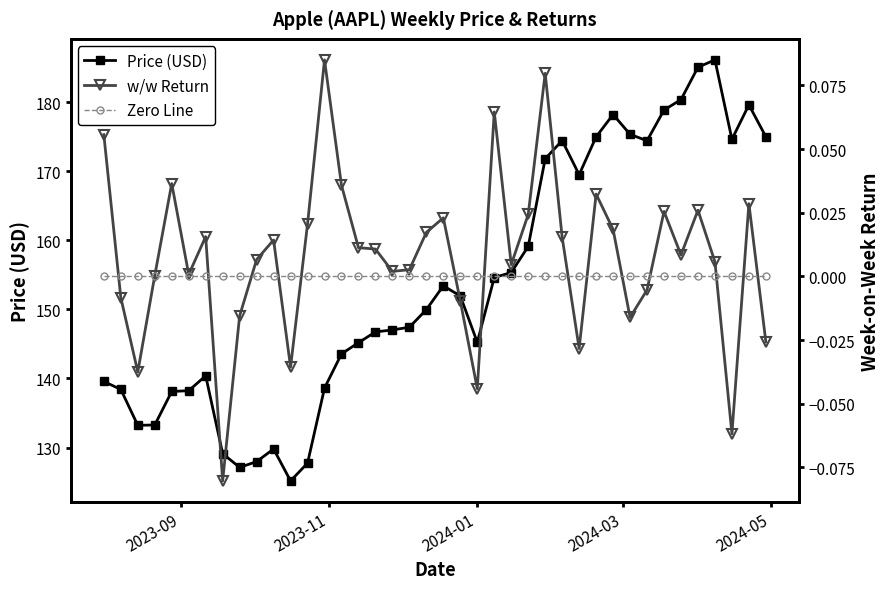

Reading left to right, list all the values displayed in this chart.

Price (USD): 139.6	138.4	133.2	133.3	138.1	138.2	140.4	129.1	127.1	128.0	129.8	125.2	127.7	138.6	143.6	145.2	146.7	147.0	147.4	150.0	153.4	151.9	145.2	154.6	155.3	159.1	171.8	174.4	169.5	175.0	178.2	175.4	174.4	178.9	180.4	185.1	186.1	174.6	179.6	175.0
w/w Return: 0.1	-0.0	-0.0	0.0	0.0	0.0	0.0	-0.1	-0.0	0.0	0.0	-0.0	0.0	0.1	0.0	0.0	0.0	0.0	0.0	0.0	0.0	-0.0	-0.0	0.1	0.0	0.0	0.1	0.0	-0.0	0.0	0.0	-0.0	-0.0	0.0	0.0	0.0	0.0	-0.1	0.0	-0.0
Zero Line: 0.0	0.0	0.0	0.0	0.0	0.0	0.0	0.0	0.0	0.0	0.0	0.0	0.0	0.0	0.0	0.0	0.0	0.0	0.0	0.0	0.0	0.0	0.0	0.0	0.0	0.0	0.0	0.0	0.0	0.0	0.0	0.0	0.0	0.0	0.0	0.0	0.0	0.0	0.0	0.0